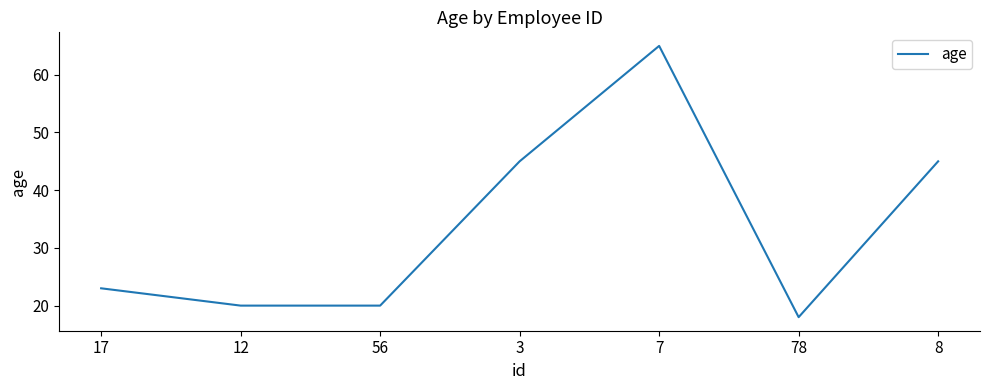

The value at 3 is 23. True or false?

False